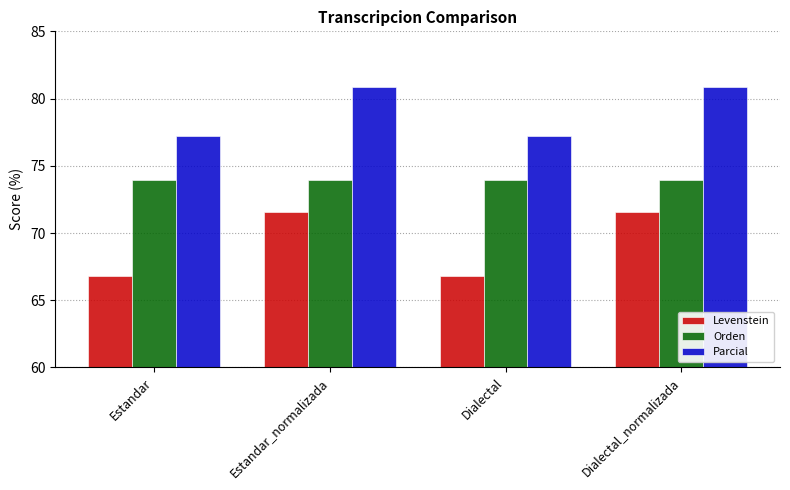

Which series has the largest total across all categories?

Parcial